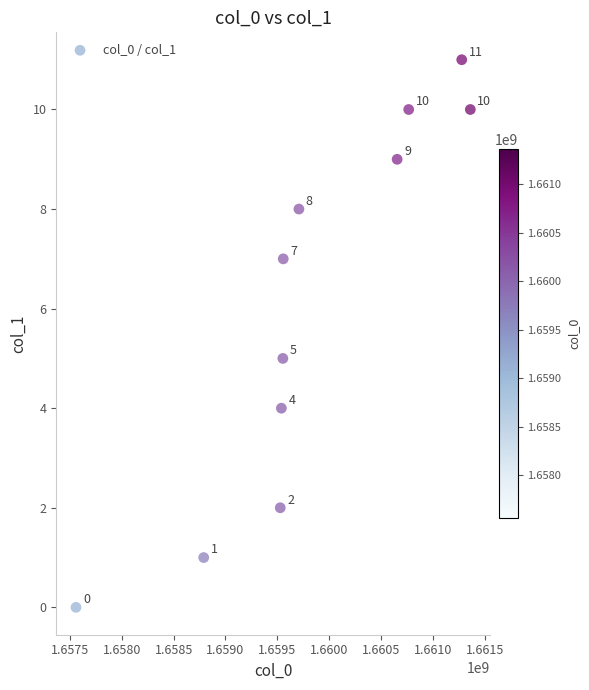

What Y value in the scatter plot is closest to 5?

5